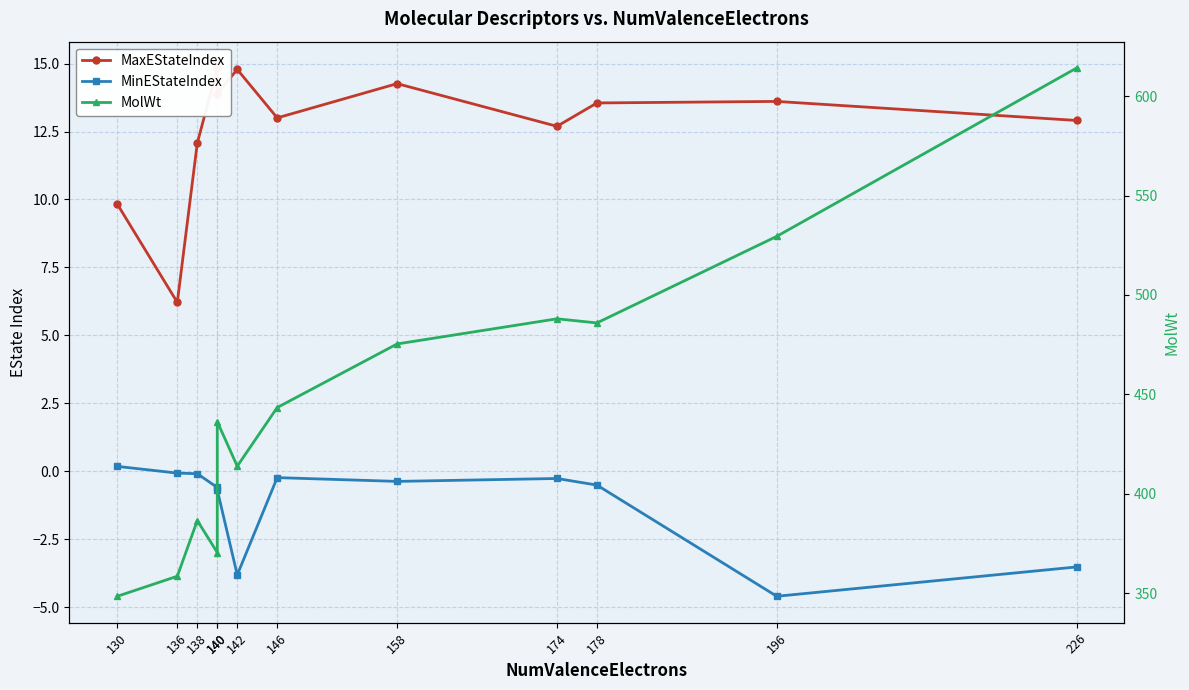

How many series are shown in this chart?

3